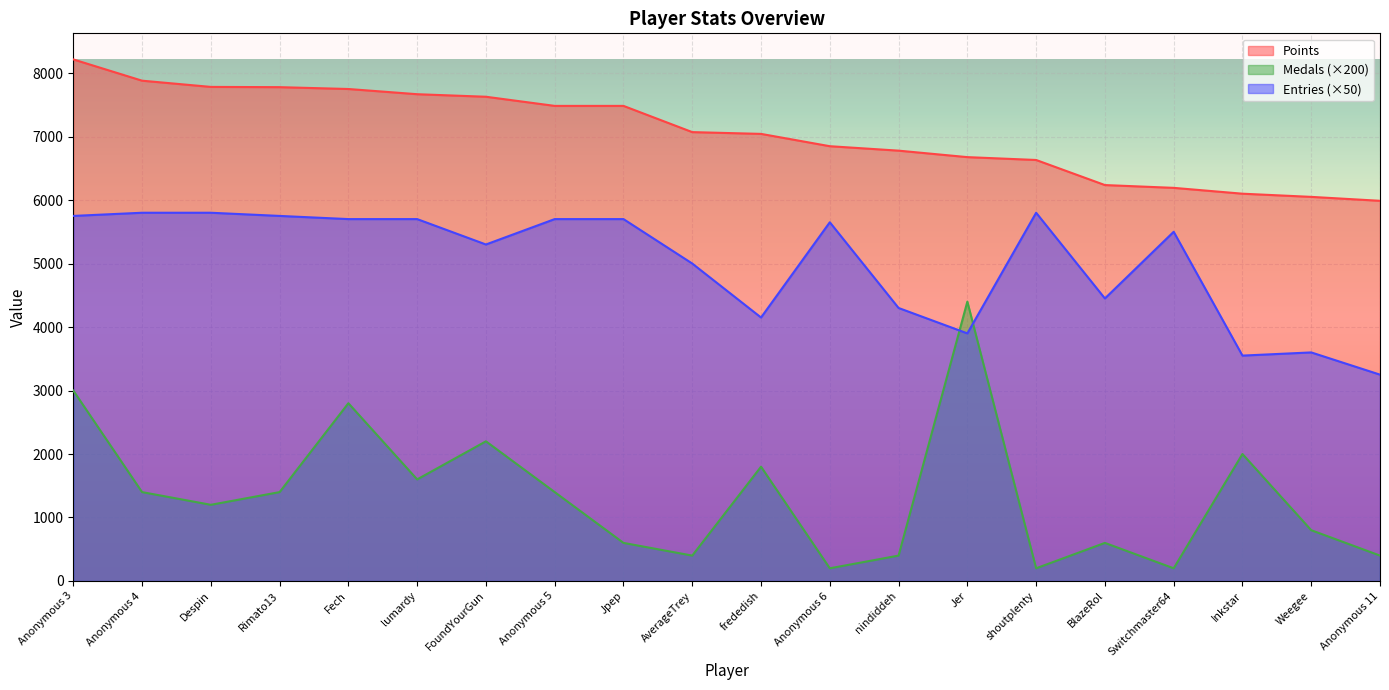

Between Fech and Anonymous 3, which is larger?

Anonymous 3